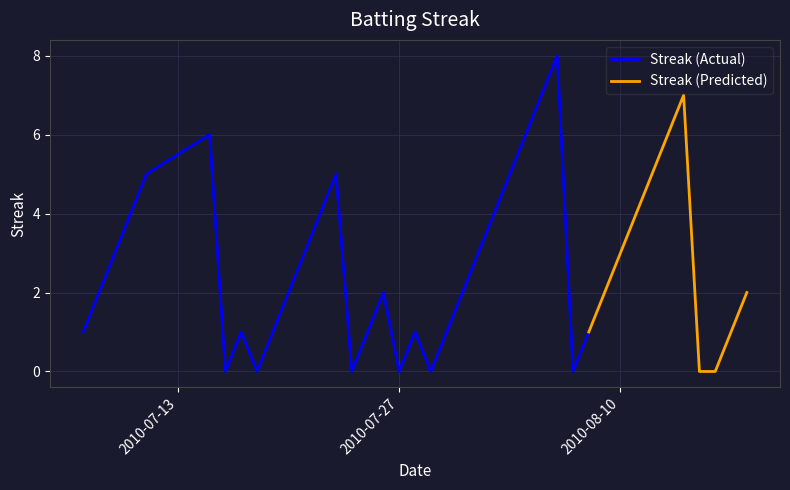

How many lines are shown in the chart?

2